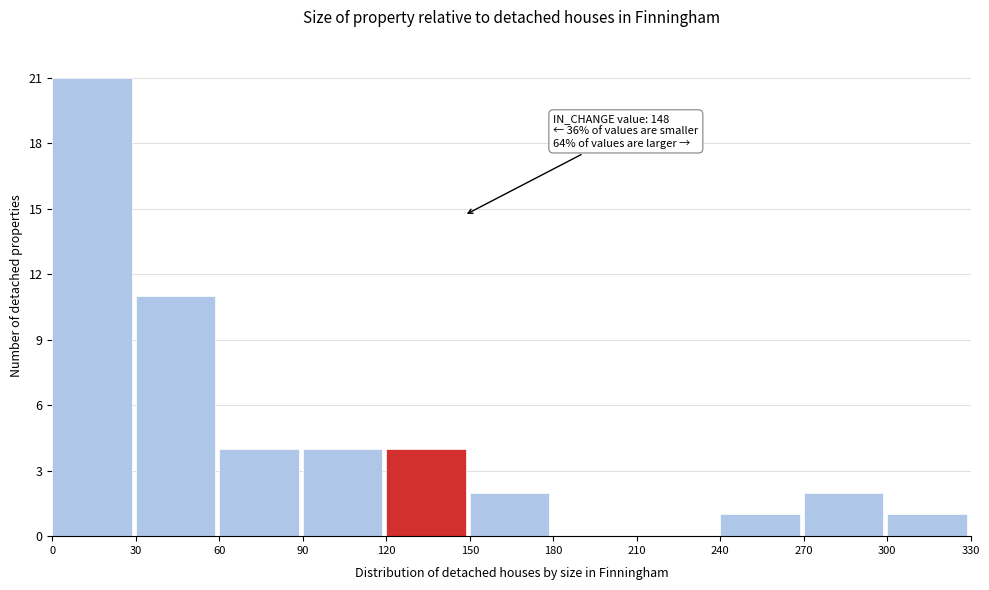

Over which range of the x-axis is the bar tallest?

0 to 30